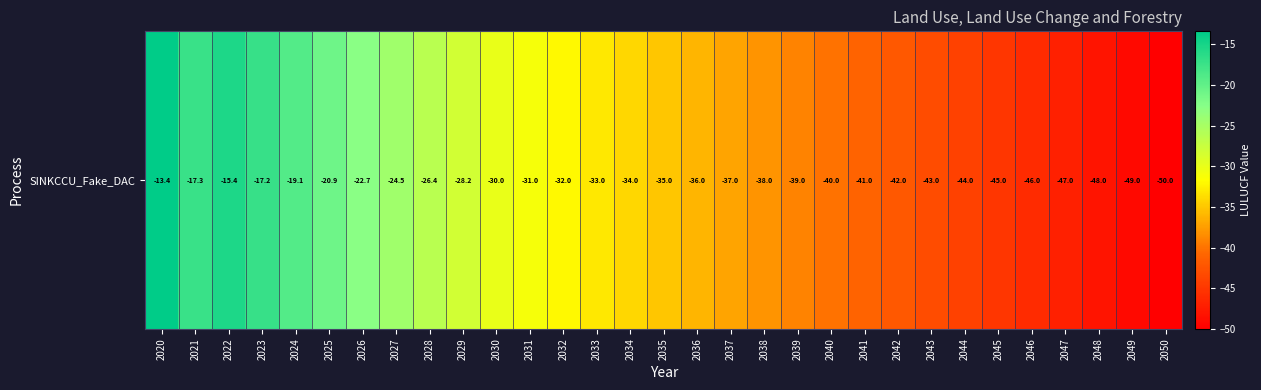

True or false: the data shows -71.7 at 2043.

False